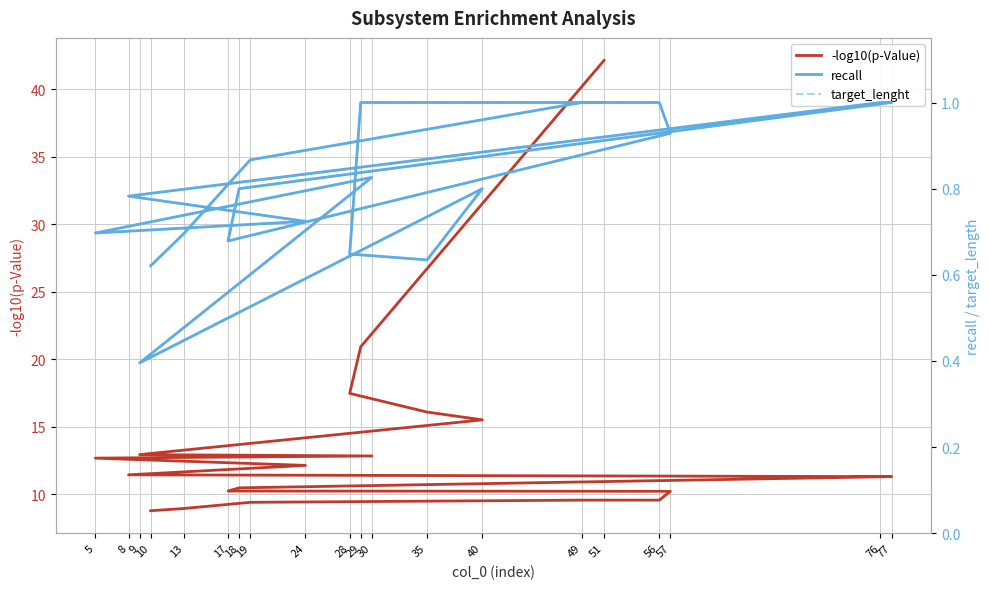

At which category is the sum across all series the highest?

51